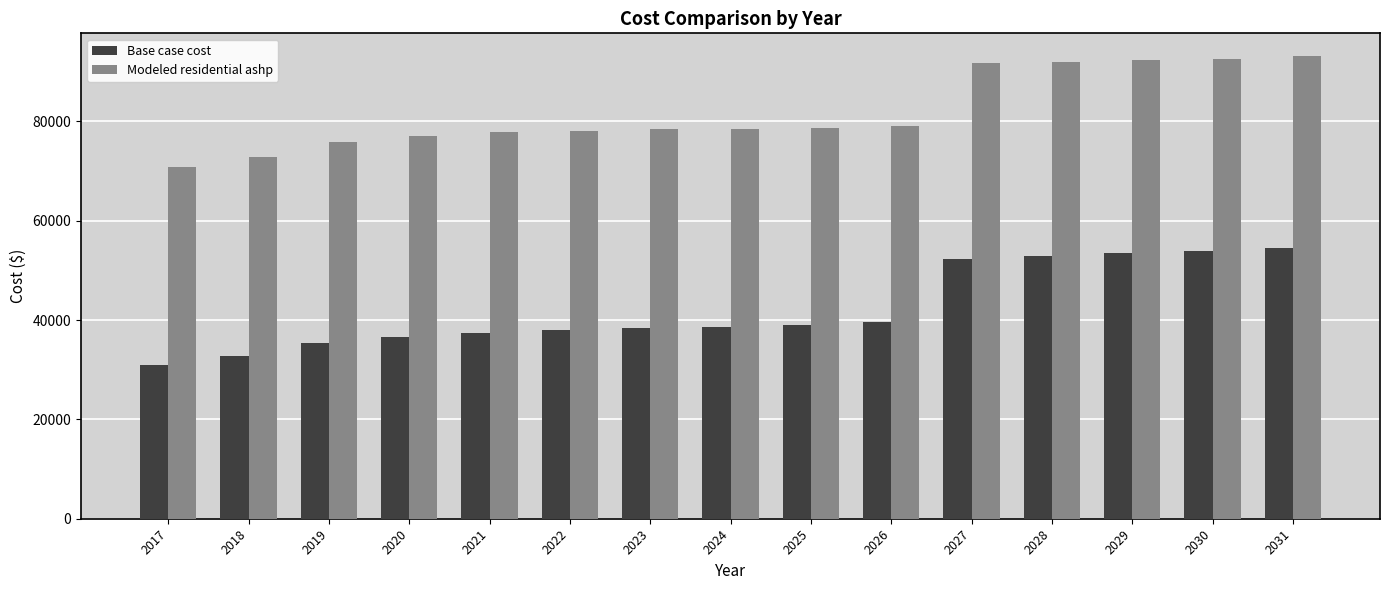

How many data points in Modeled residential ashp are above 78517?

8